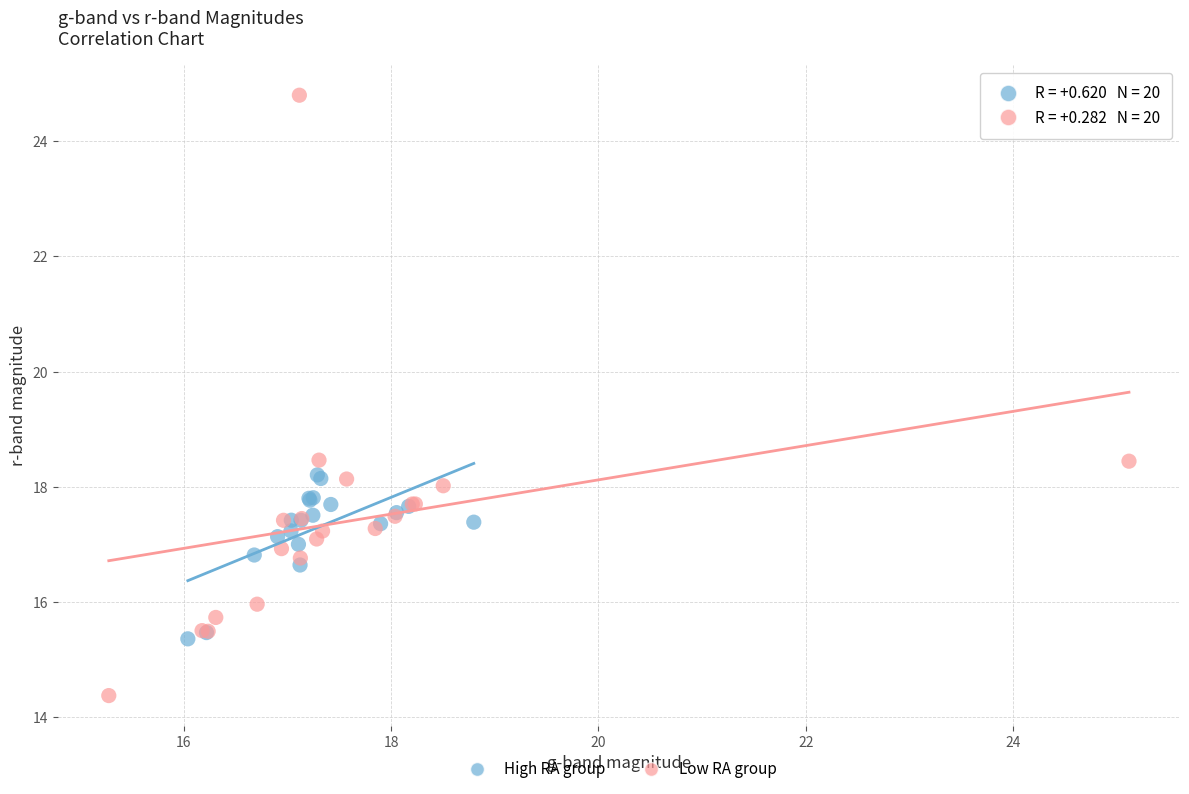

Which series has the largest Y range (max minus min)?

Low RA group